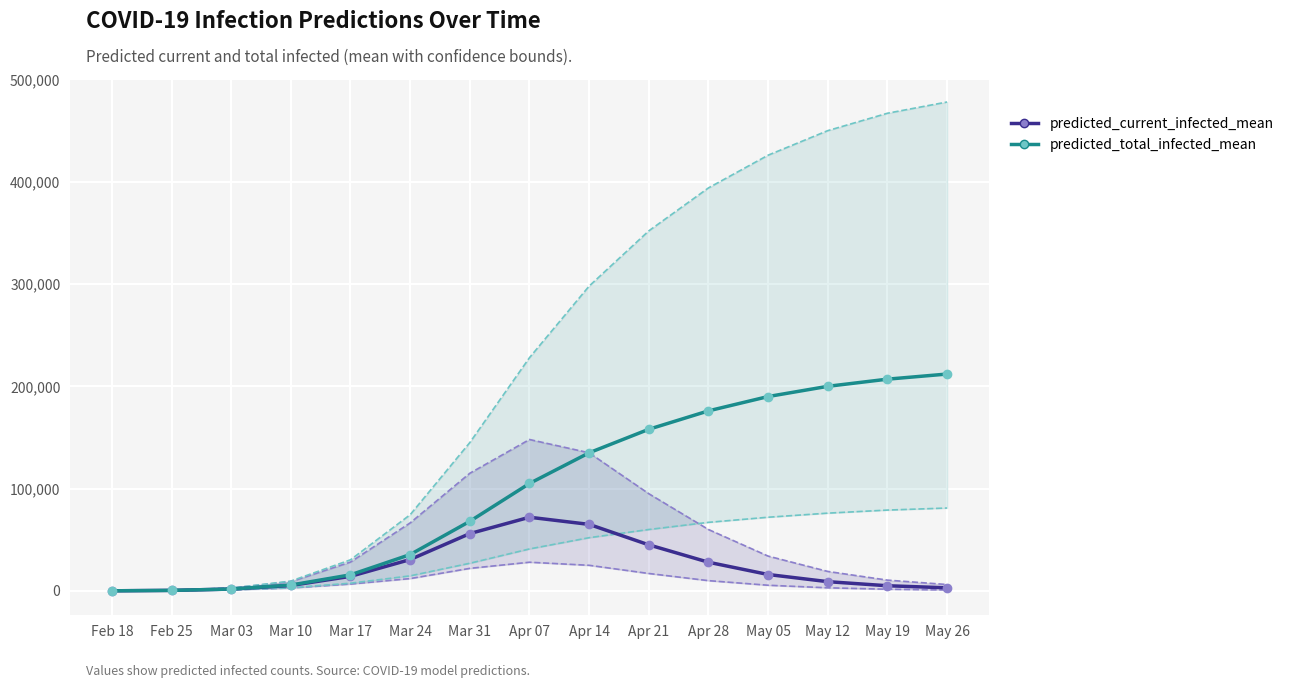

Rank the categories by predicted_current_infected_upper_line value from lowest to highest.

Feb 18, Feb 25, Mar 03, May 26, Mar 10, May 19, May 12, Mar 17, May 05, Apr 28, Mar 24, Apr 21, Mar 31, Apr 14, Apr 07